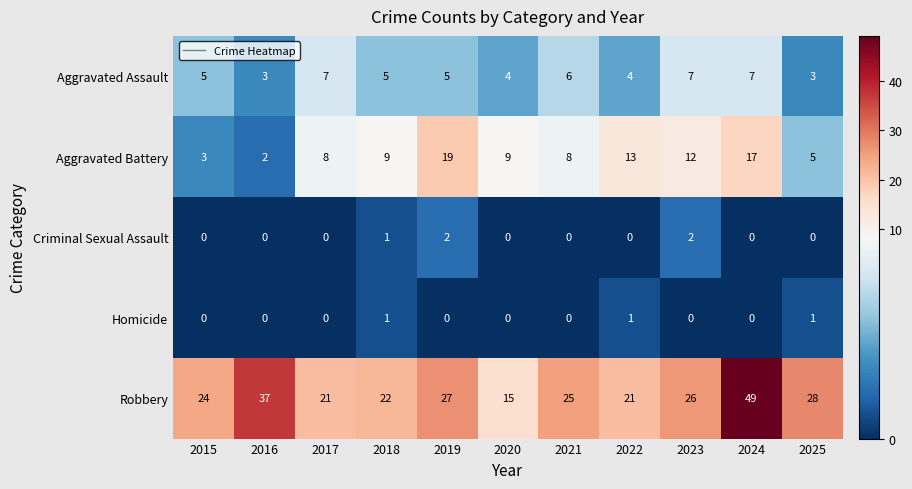

How many series are shown in this chart?

5